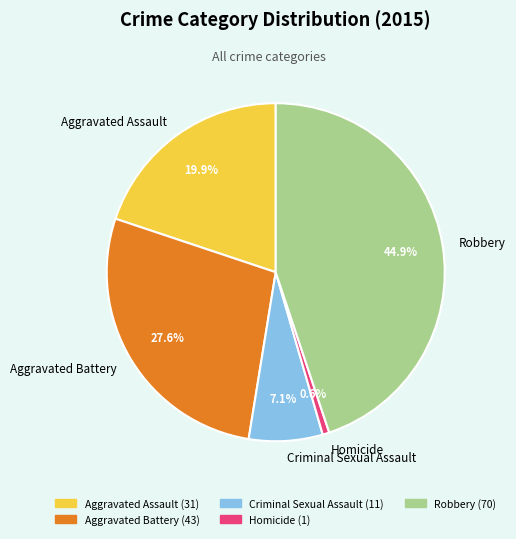

Is it true that Homicide is 1% of the pie?

True